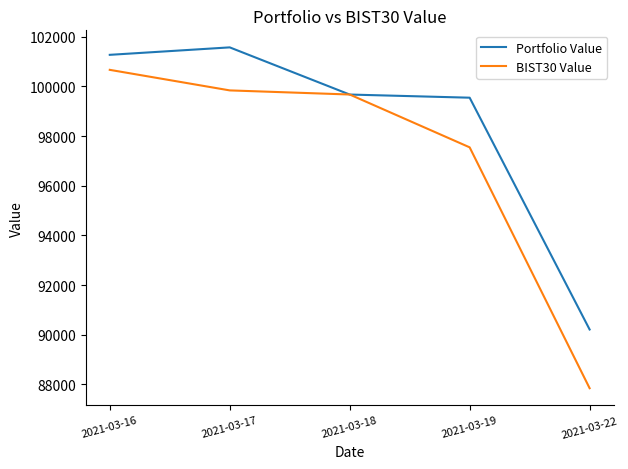

How many lines are shown in the chart?

2